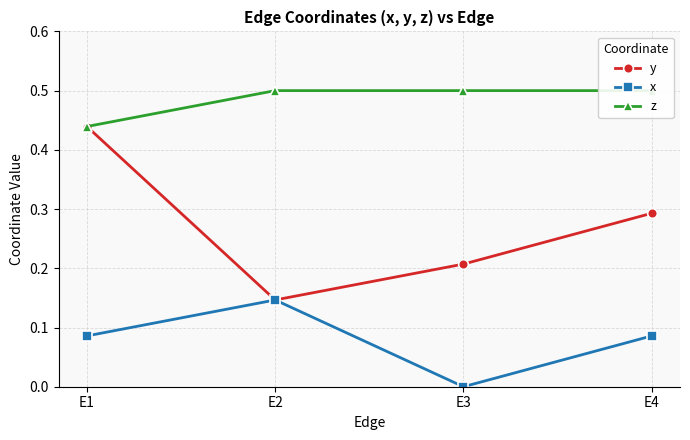

List the series in order of their peak value, lowest first.

x, y, z